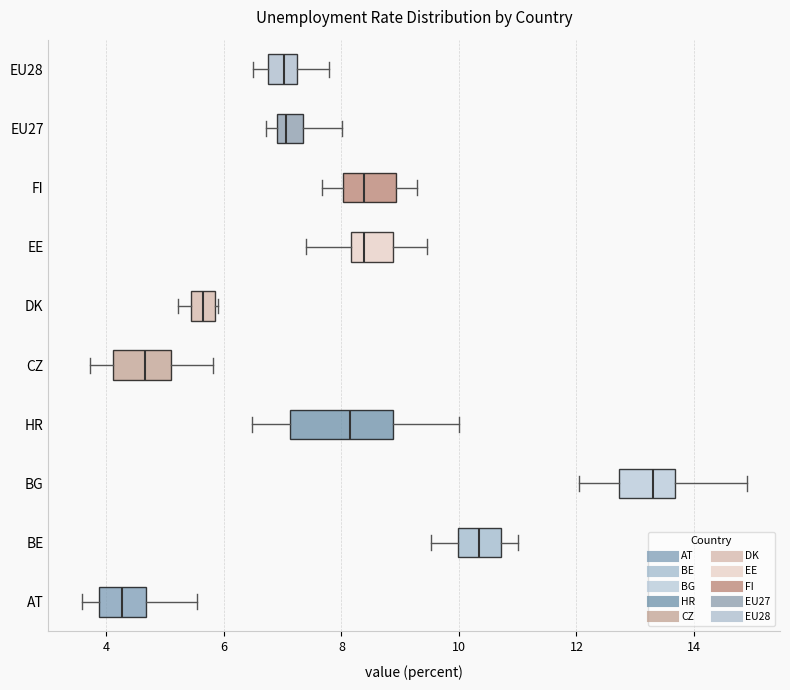

Reading bottom to top, read every box against the x-axis: the position of its median line, the range the box covers, and the ends of its whiskers. The values are not printed on the chart, so give them approximately, as read against the axis.

AT: median 4.2, box 3.8 to 4.6, whiskers 3.6 to 5.6
BE: median 10.4, box 10.0 to 10.8, whiskers 9.6 to 11.0
BG: median 13.4, box 12.8 to 13.6, whiskers 12.0 to 14.8
HR: median 8.2, box 7.2 to 8.8, whiskers 6.4 to 10.0
CZ: median 4.6, box 4.2 to 5.0, whiskers 3.8 to 5.8
DK: median 5.6, box 5.4 to 5.8, whiskers 5.2 to 6.0
EE: median 8.4, box 8.2 to 8.8, whiskers 7.4 to 9.4
FI: median 8.4, box 8.0 to 9.0, whiskers 7.6 to 9.2
EU27: median 7.0 (just right of the box's left edge), box 7.0 to 7.4, whiskers 6.8 to 8.0
EU28: median 7.0, box 6.8 to 7.2, whiskers 6.4 to 7.8